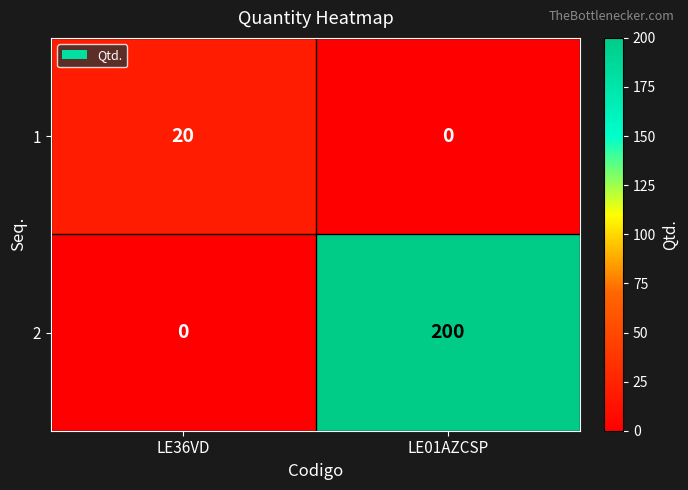

What is the maximum value shown in the chart?

200